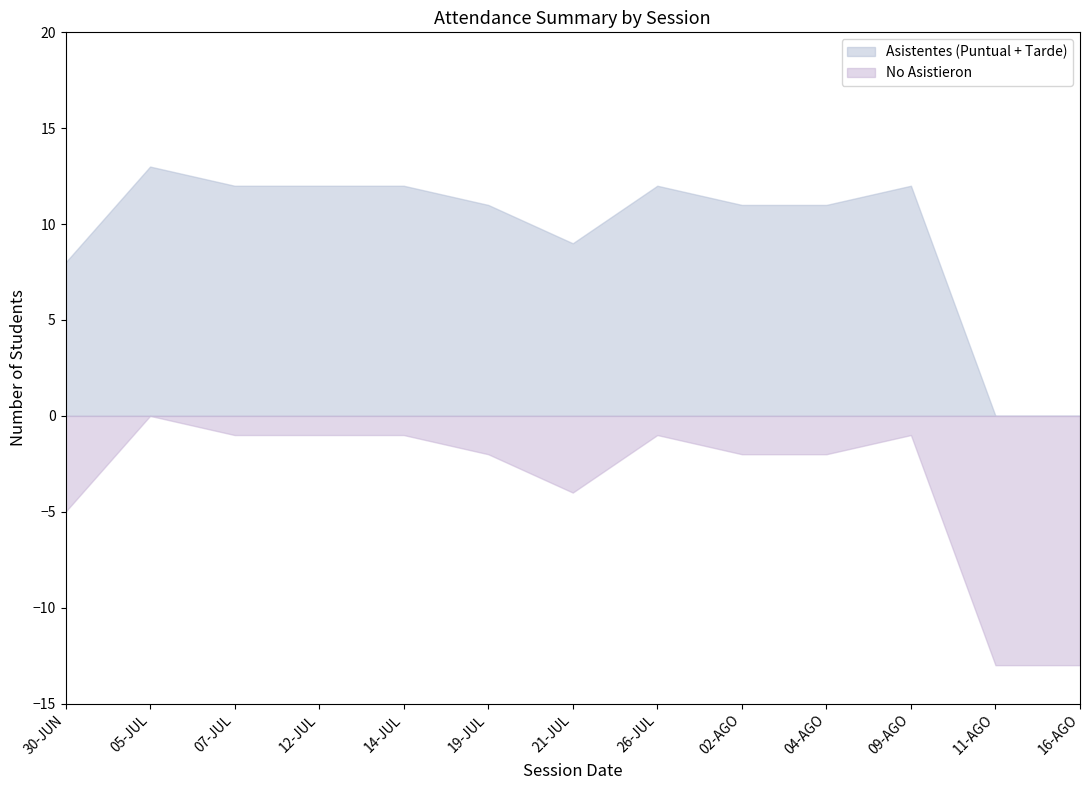

What are all the series names shown in the legend?

Asistentes (Puntual + Tarde), No Asistieron